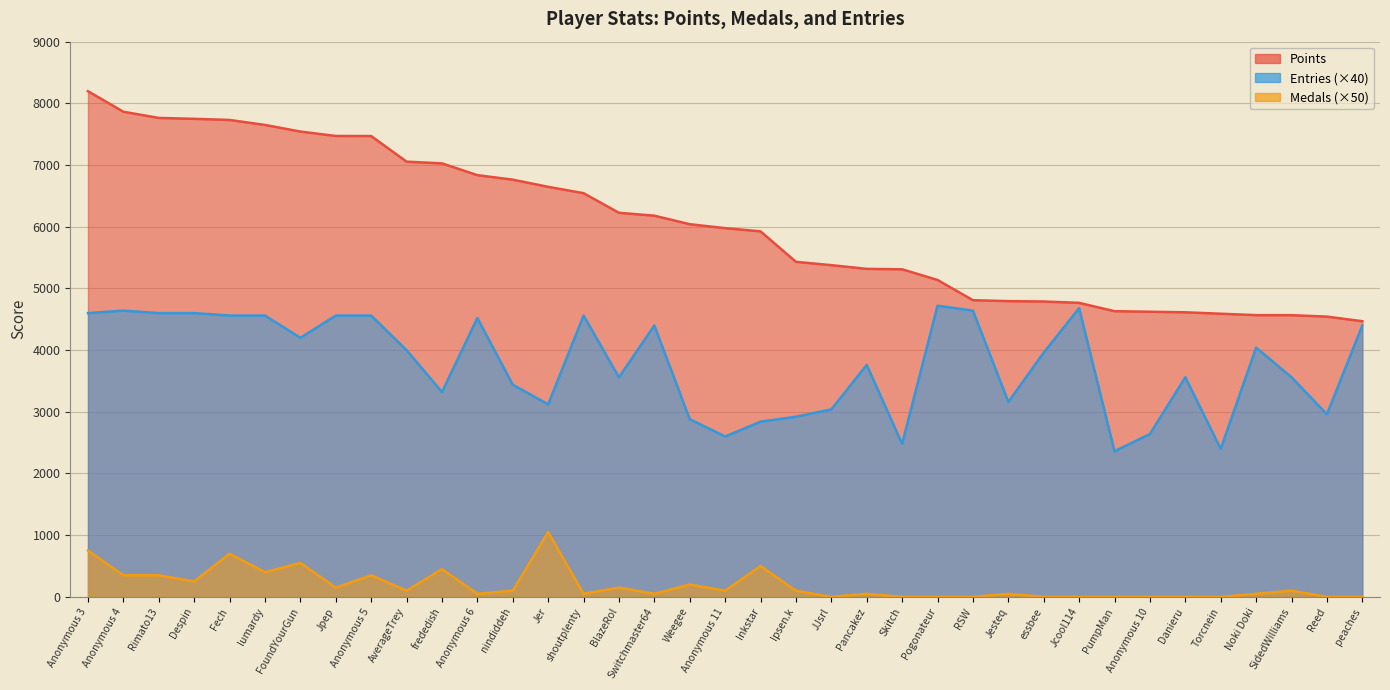

True or false: Medals and Entries intersect in this chart.

False